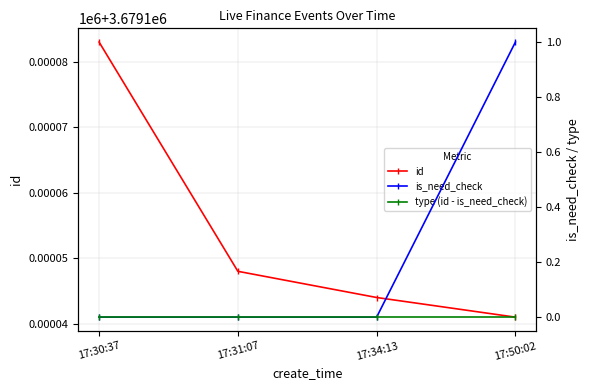

True or false: is_need_check and id intersect in this chart.

False